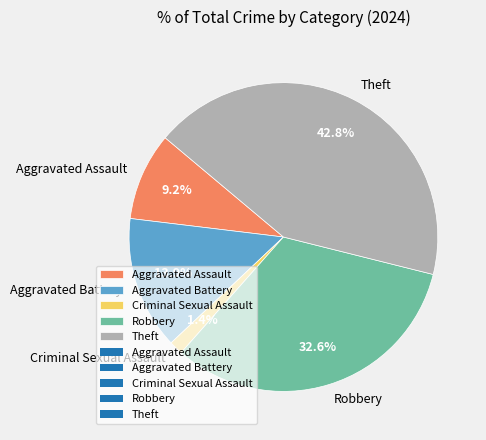

Combined, what portion of the pie is Aggravated Assault and Robbery?

41.8%